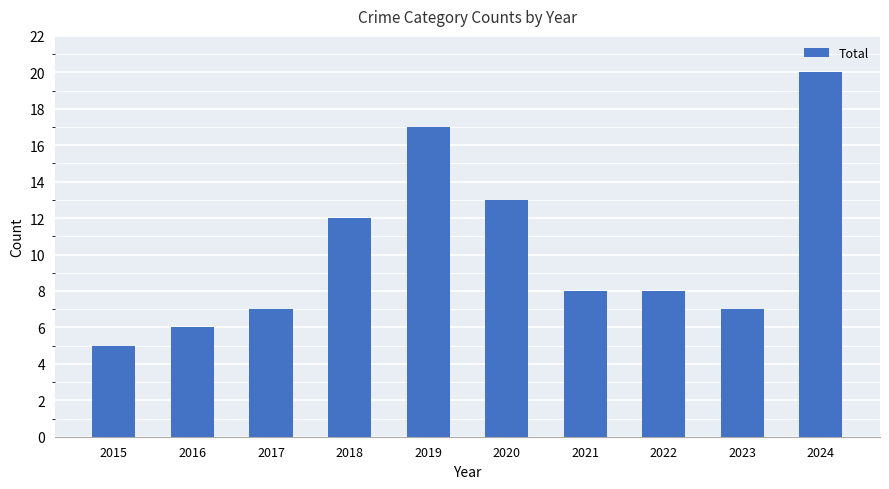

The chart shows a value of 8 at 2015. True or false?

False